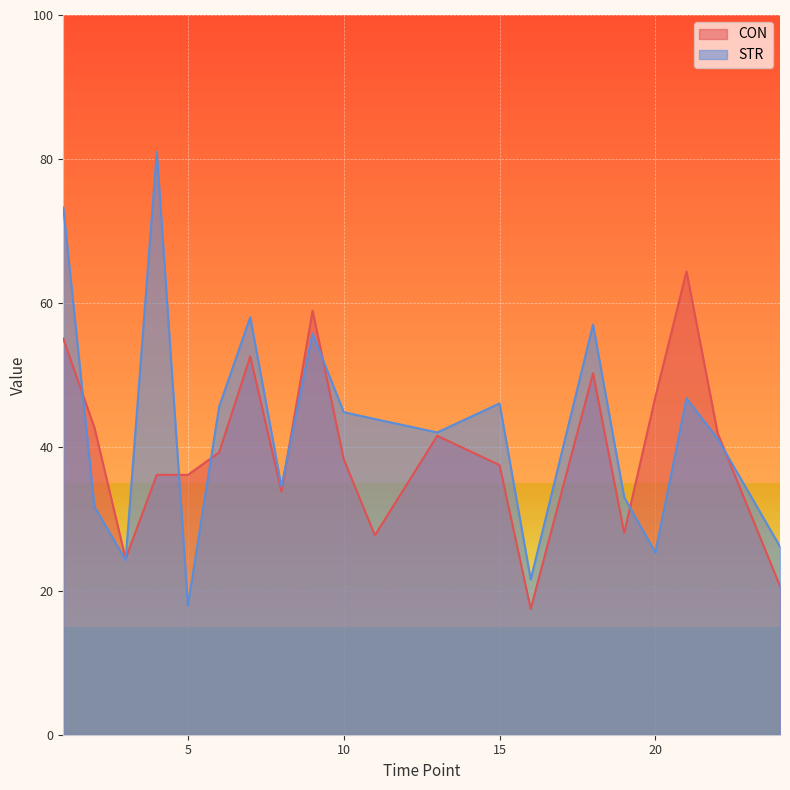

Which label corresponds to the largest value in the chart?

4